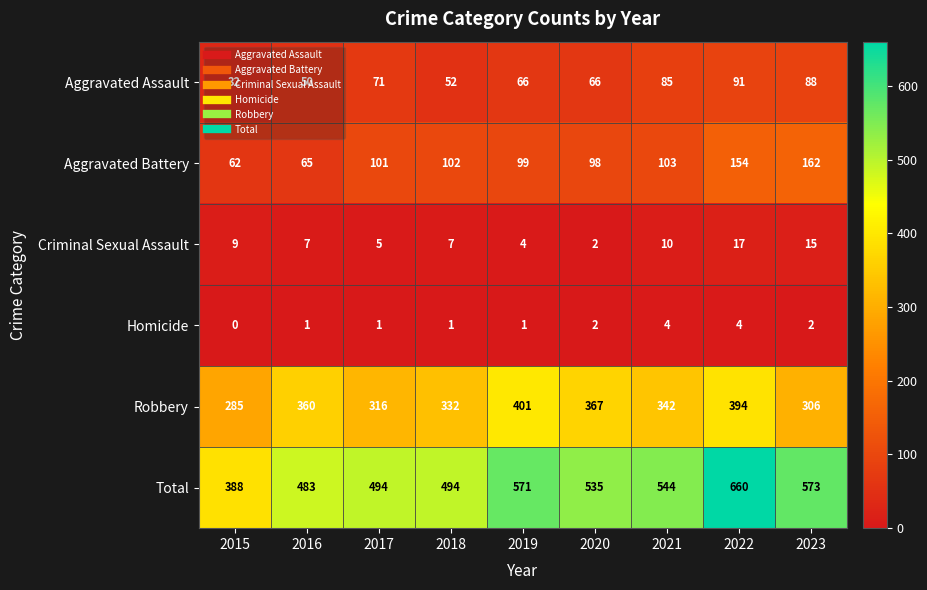

The Robbery series shows 608 at 2022. True or false?

False